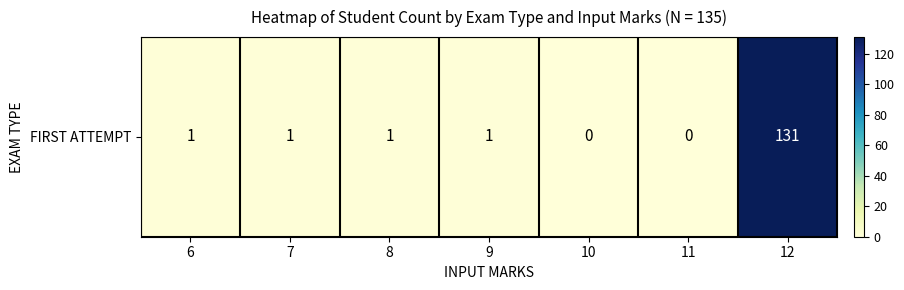

Which category has the highest value across all series?

12